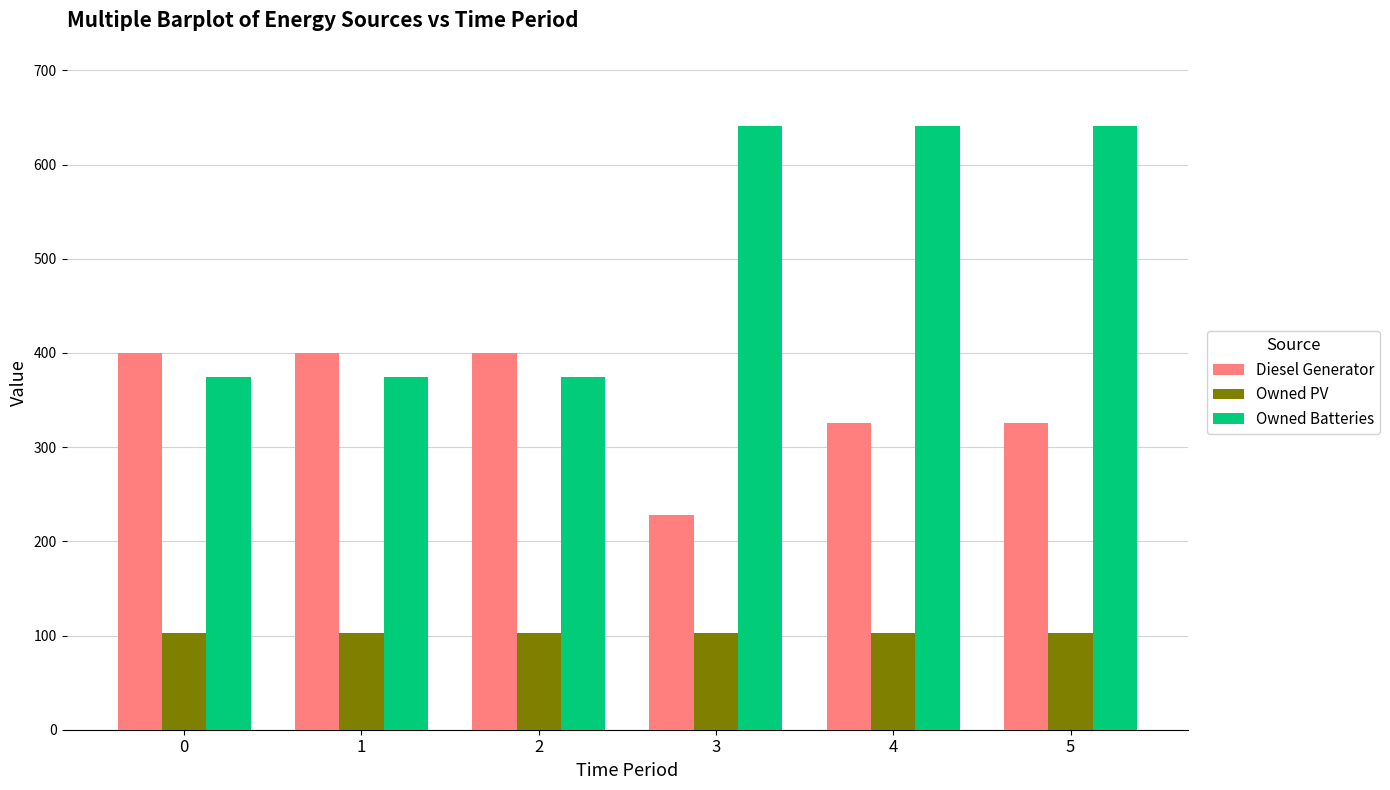

What are all the series names shown in the legend?

Diesel Generator, Owned PV, Owned Batteries